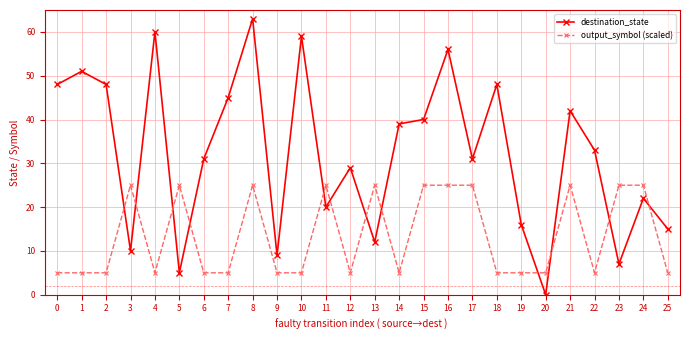

Which label corresponds to the smallest value in the chart?

20